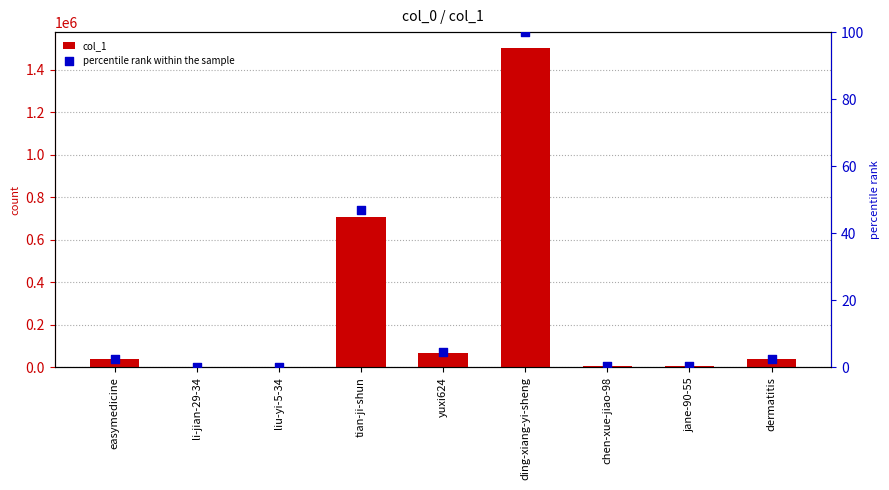

What is the total value across all series at dermatitis?

39049.6